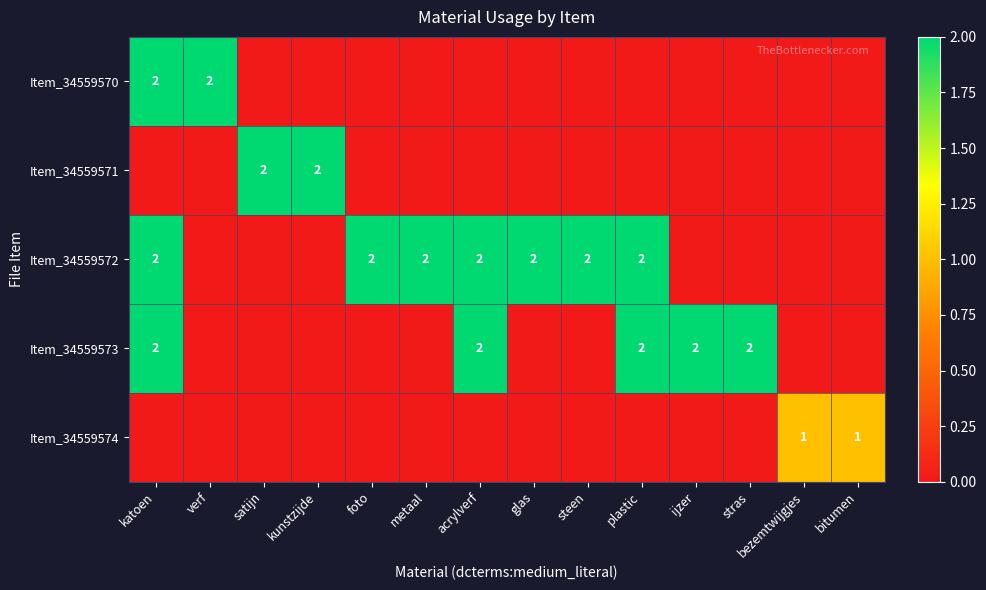

The Item_34559571 series shows 3 at kunstzijde. True or false?

False